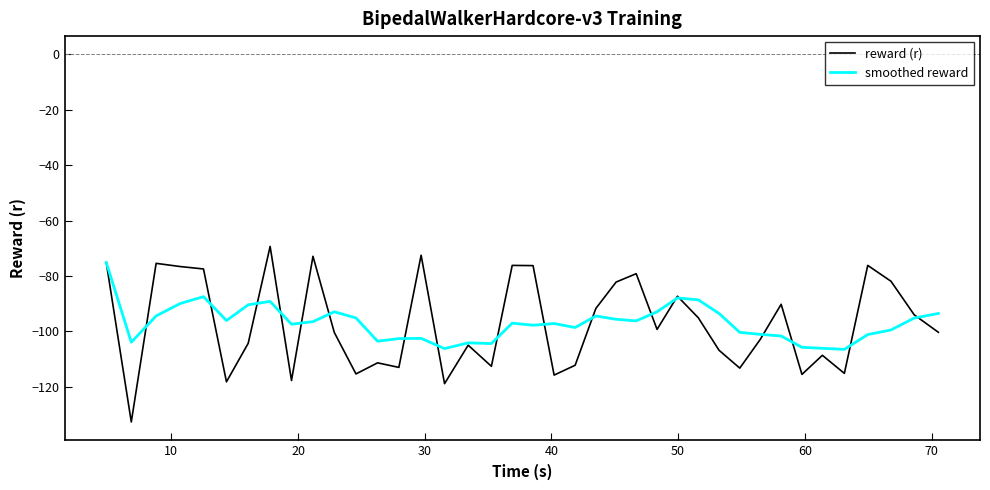

What is the highest value of the smoothed reward series?

-75.1